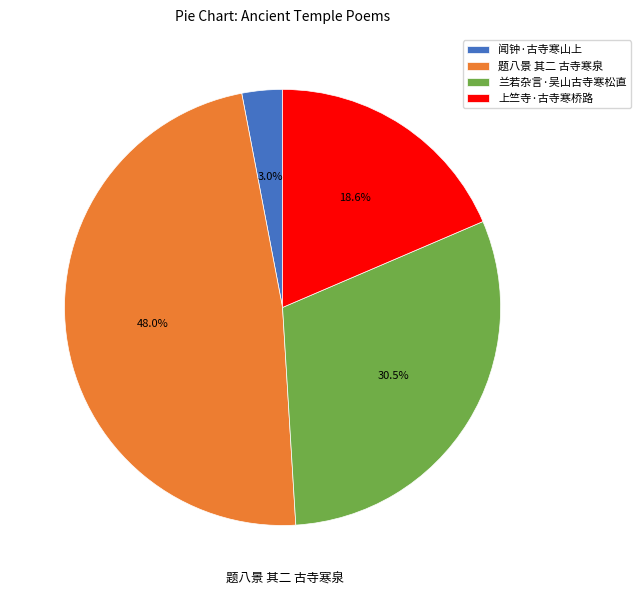

Is there any slice that represents more than half of the pie?

No